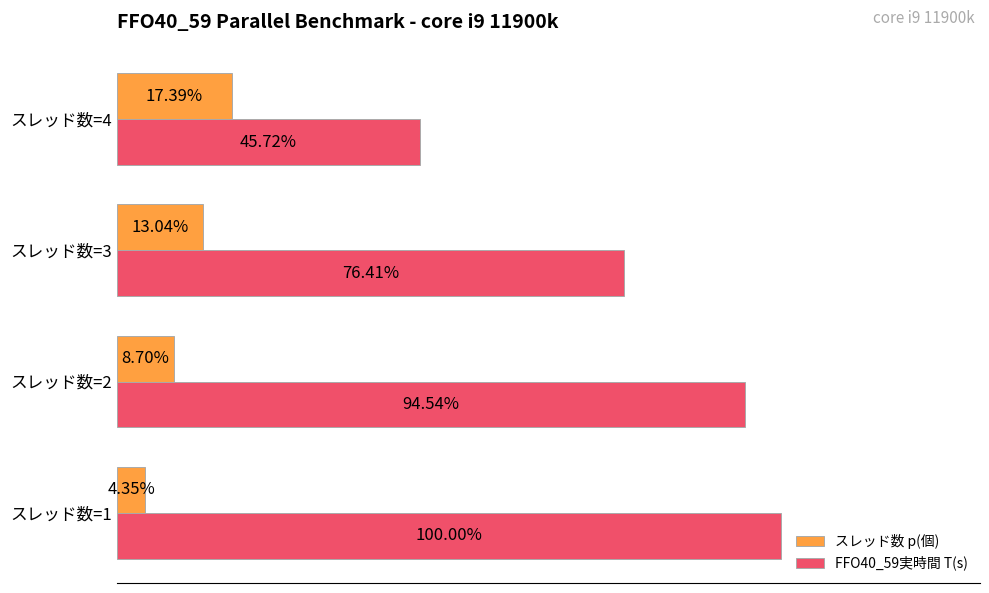

Which series changed the most between スレッド数=1 and スレッド数=2?

FFO40_59実時間 T(s)